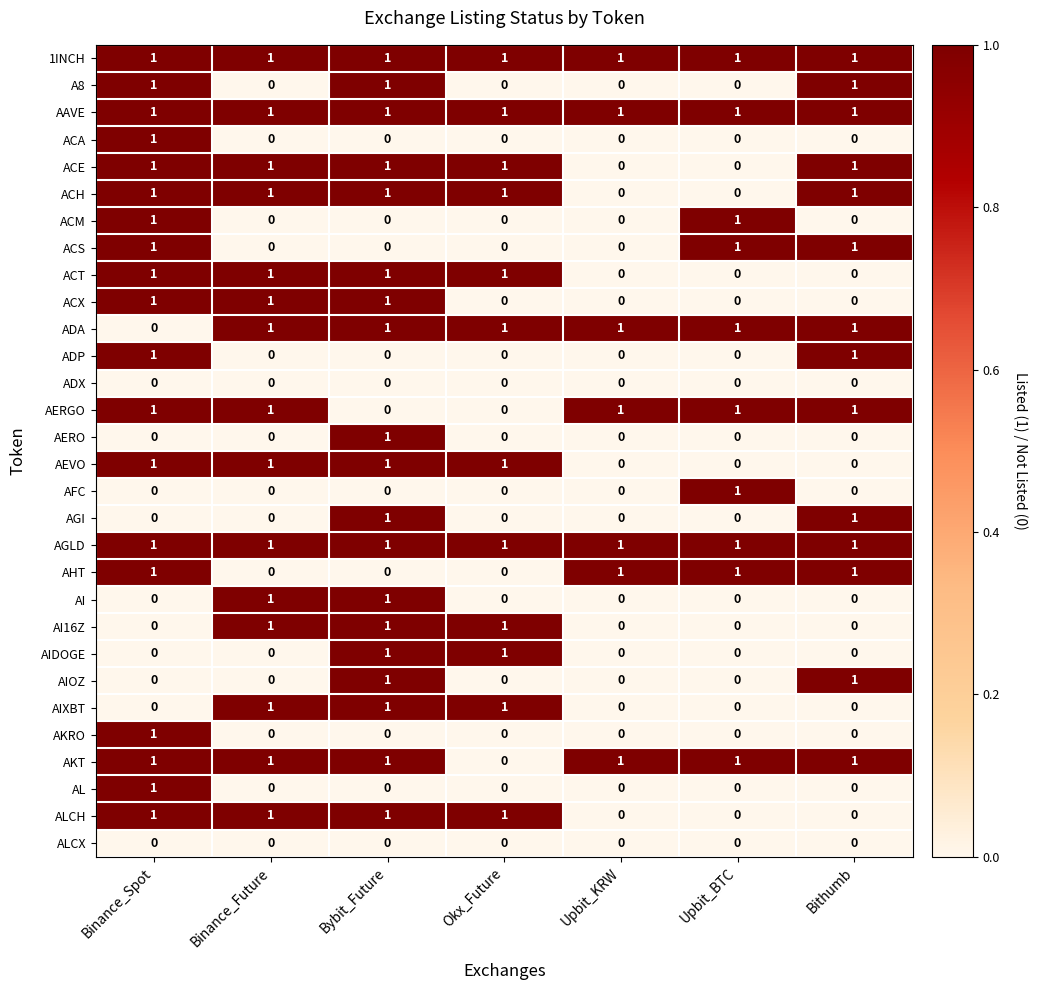

At how many categories does at least one series exceed 0?

7